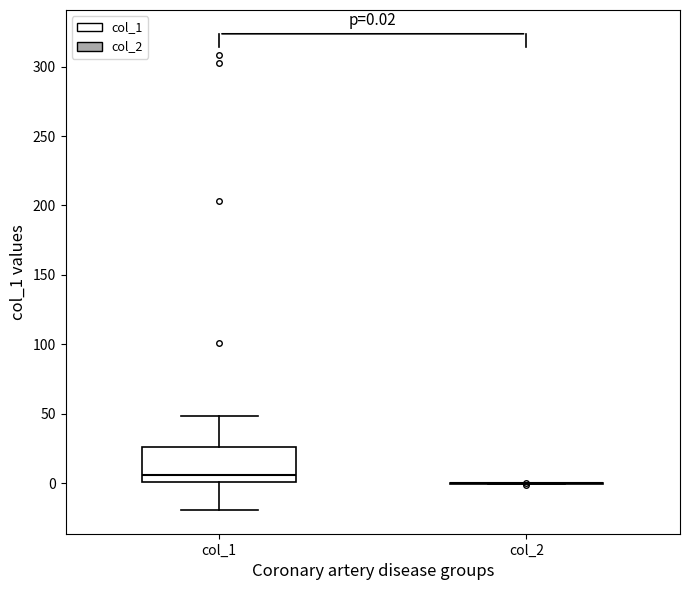

Comparing the boxes themselves (not the whiskers), which one is the tallest?

col_1